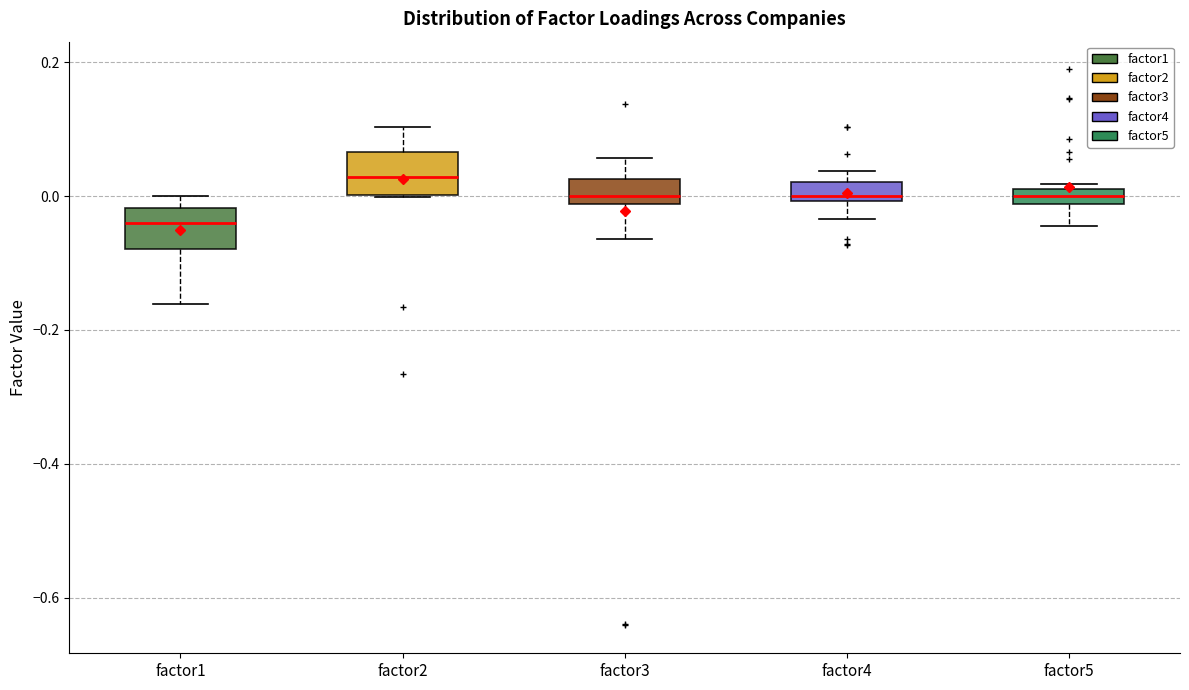

Which box has the highest median line?

factor2